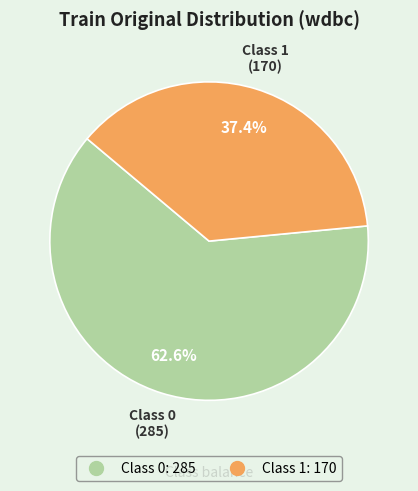

How many slices are in this pie chart?

2